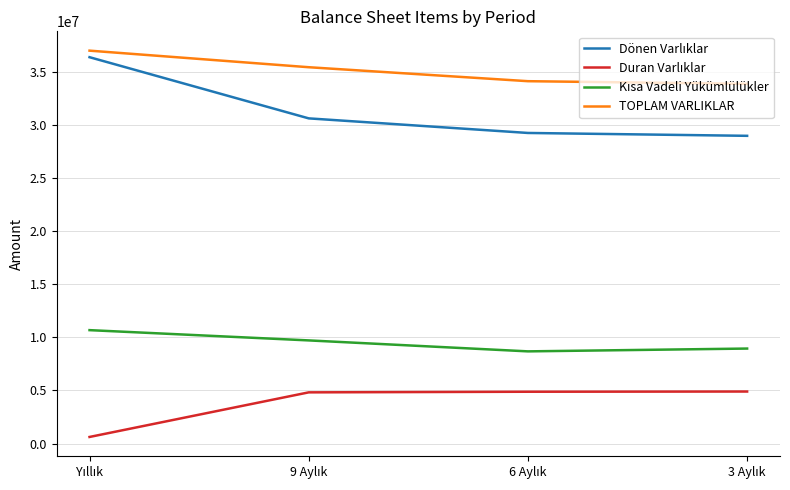

Which series has the largest total across all categories?

TOPLAM VARLIKLAR